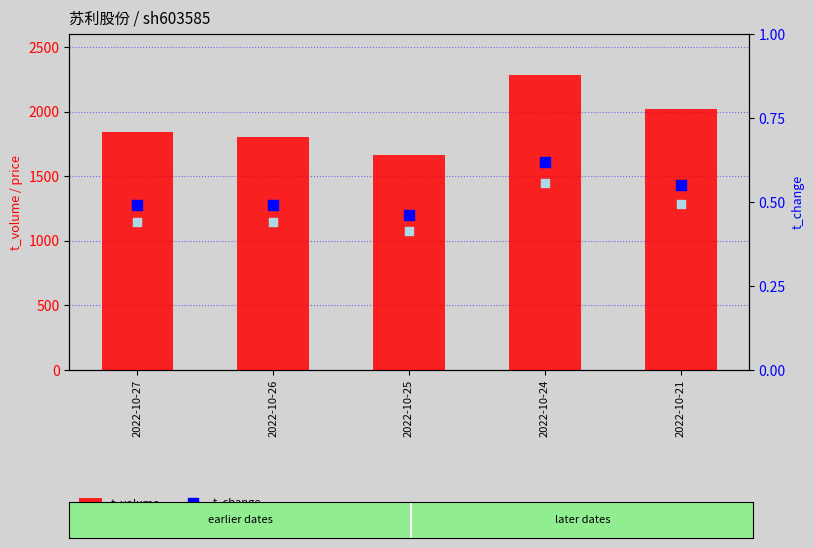

Is the value of t_change at 2022-10-26 greater than the value of price at 2022-10-26?

No